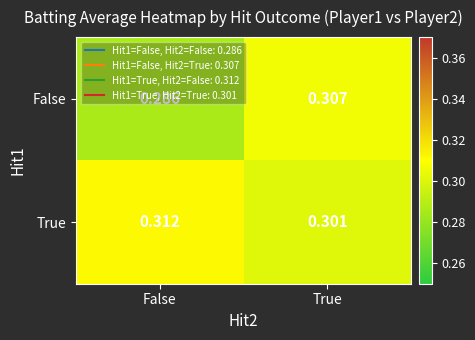

Is the value of True at True greater than the value of False at False?

Yes